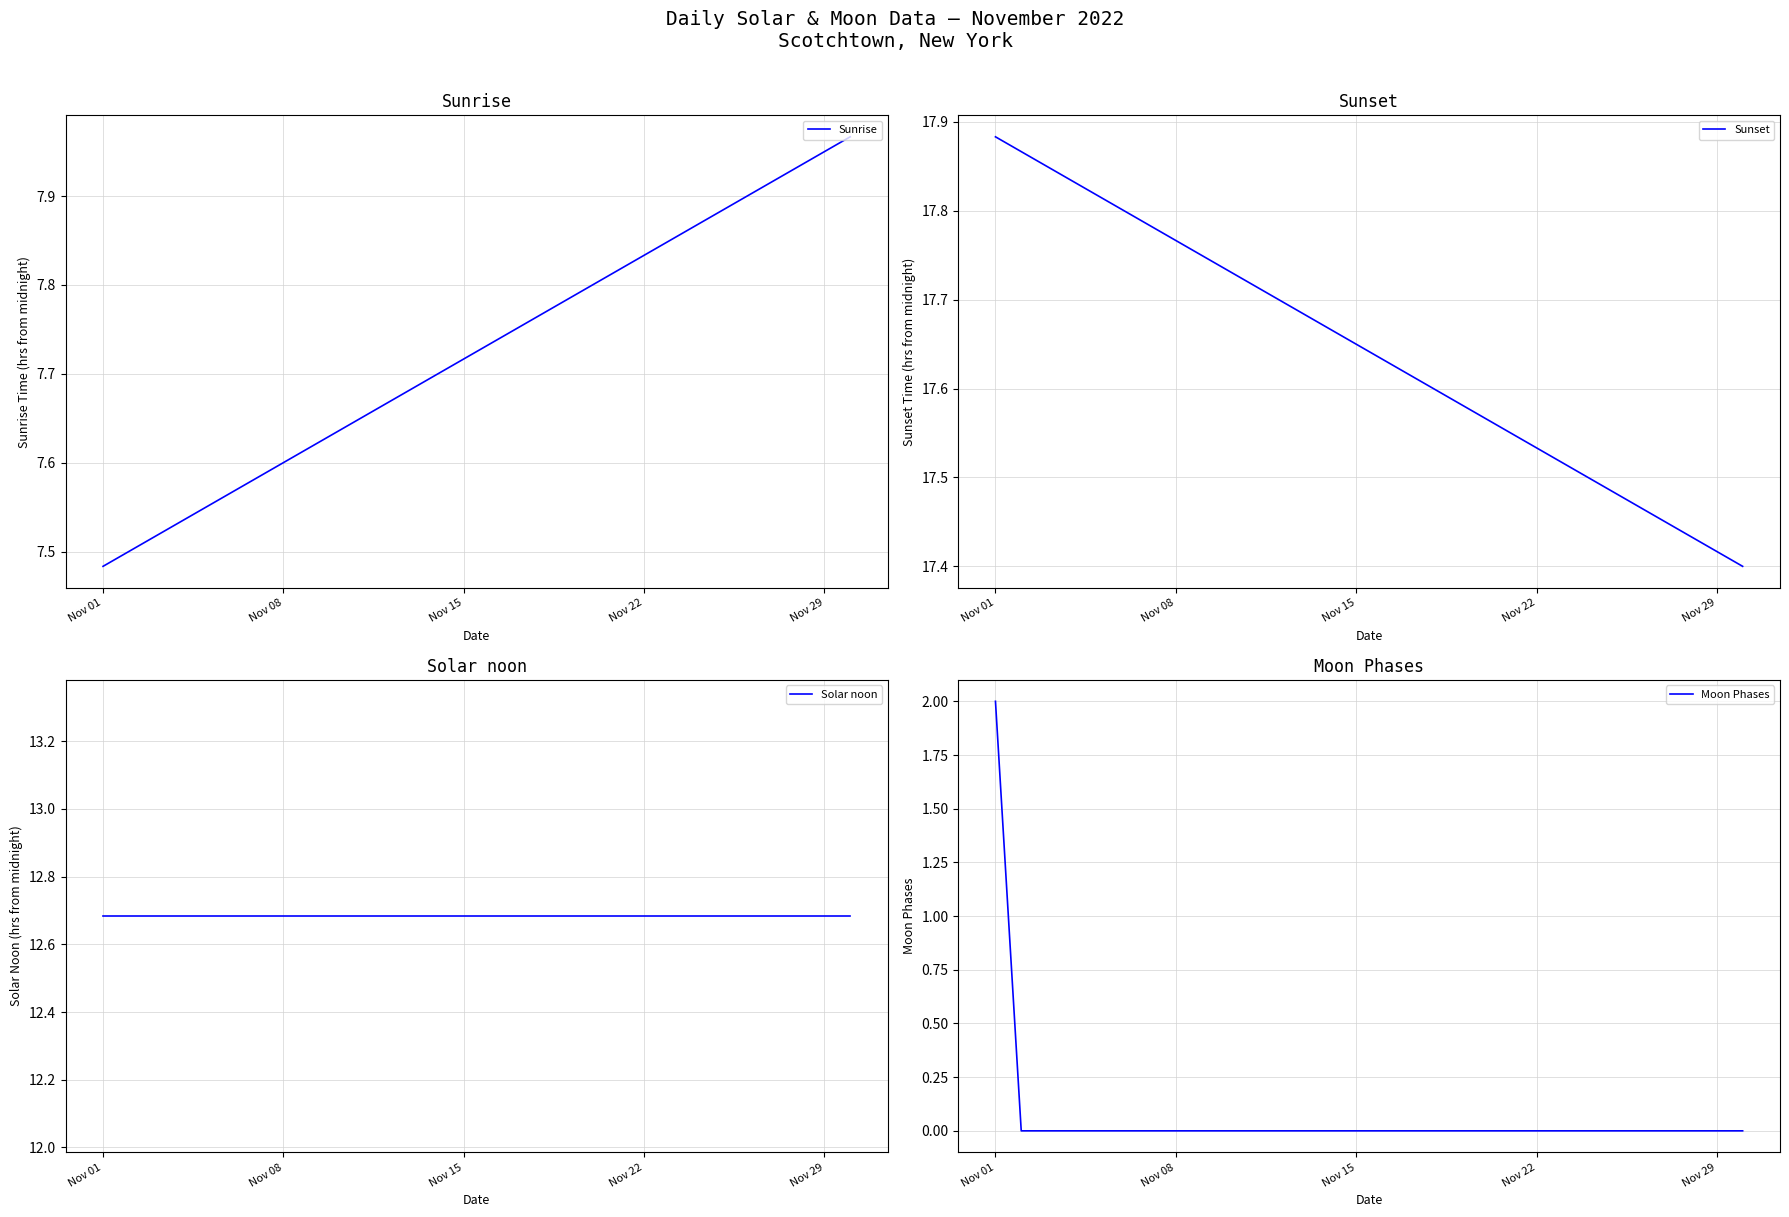

True or false: Moon Phases has more than 2 interior local peaks.

False